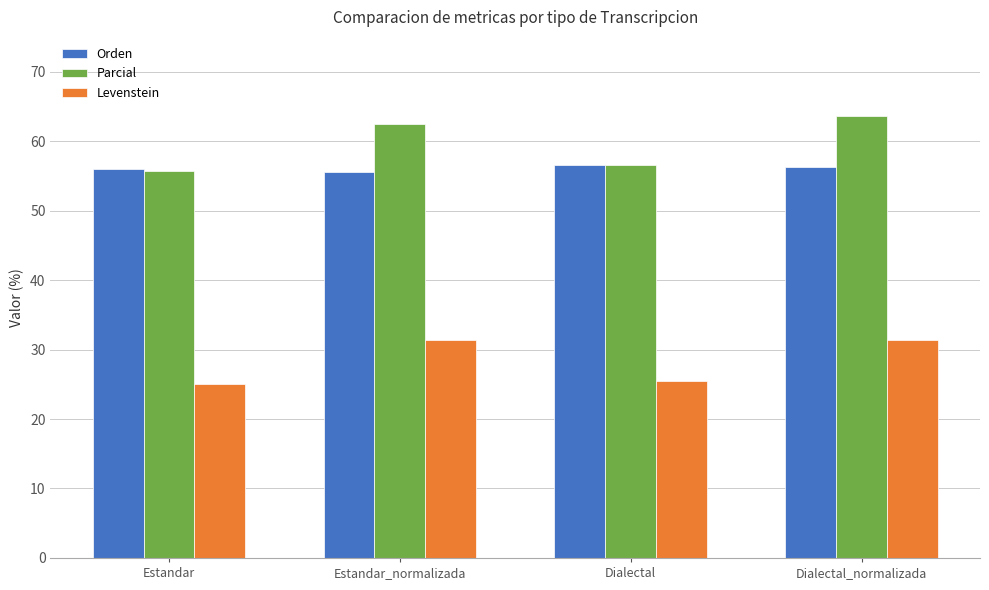

What are all the series names shown in the legend?

Orden, Parcial, Levenstein